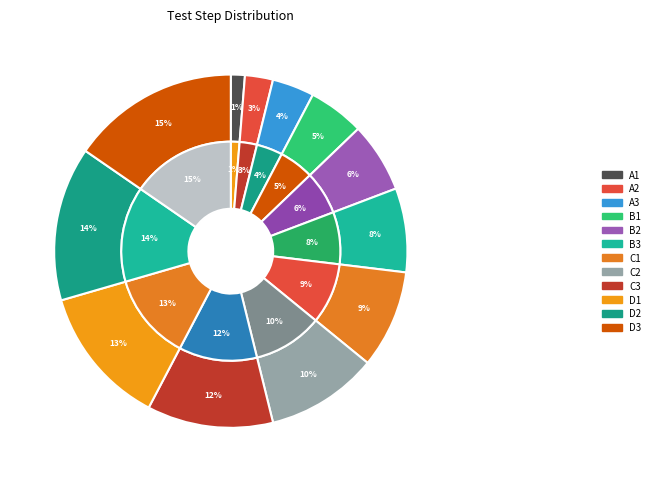

Does any single category account for the majority?

No